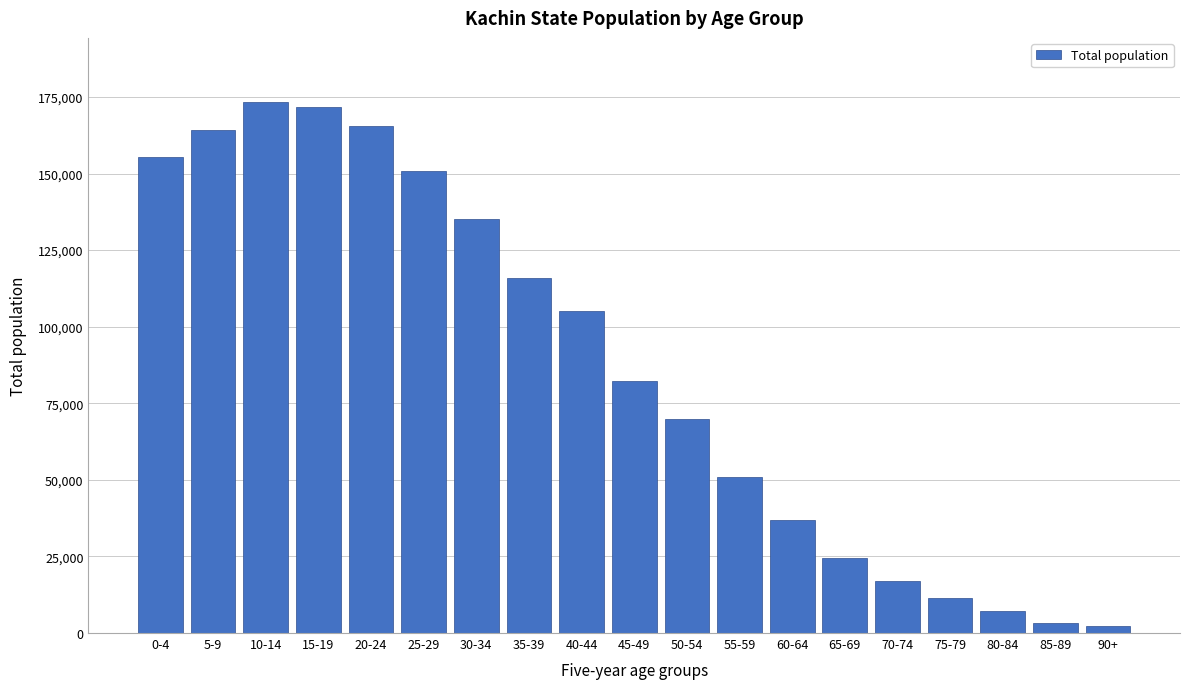

Reading left to right, list all the values displayed in this chart.

155371	164054	173454	171686	165514	150758	135105	115987	105120	82117	69994	51069	36746	24597	17105	11312	7220	3368	2264